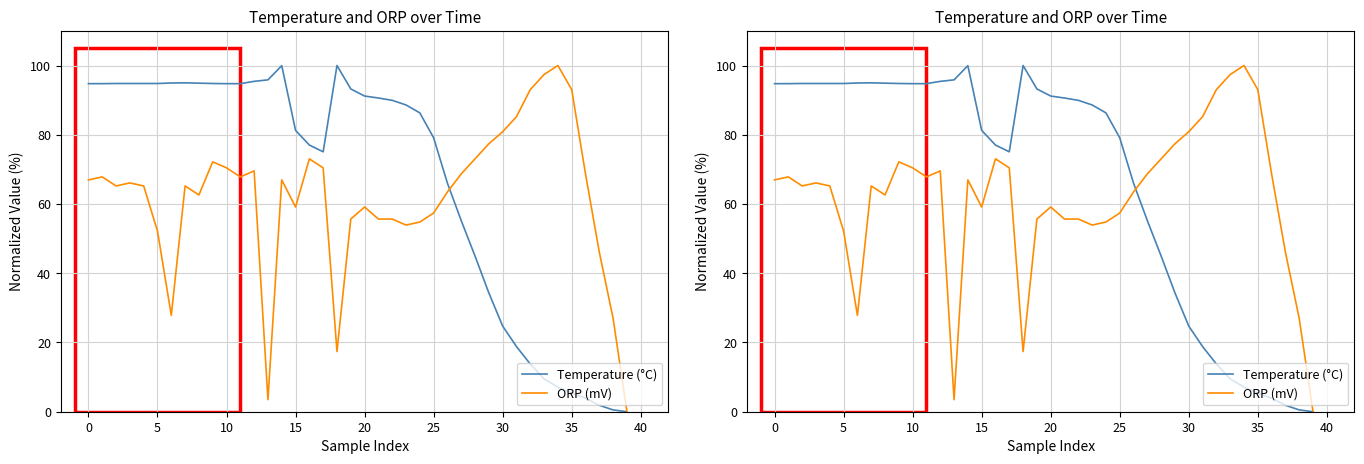

Between 33 and 34, which series saw the biggest shift?

ORP (mV)